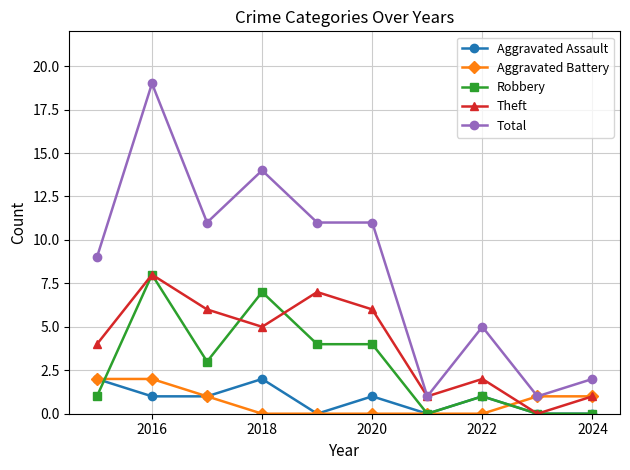

Count the number of categories in the chart.

10